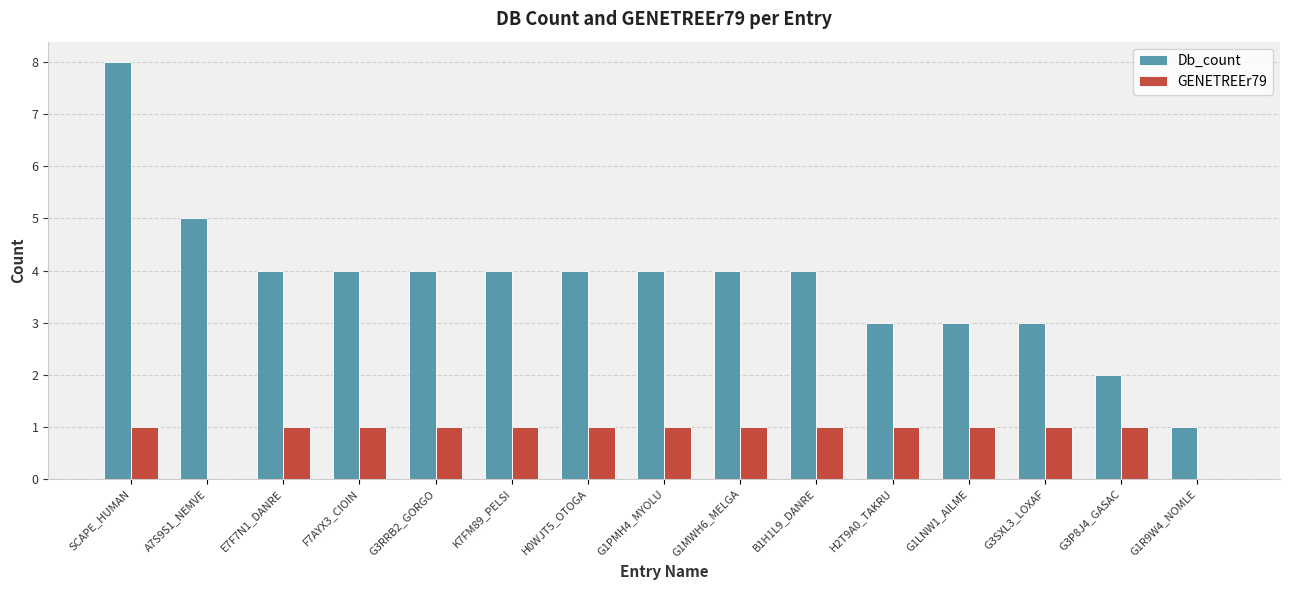

What is the sum of all Db_count values?

57